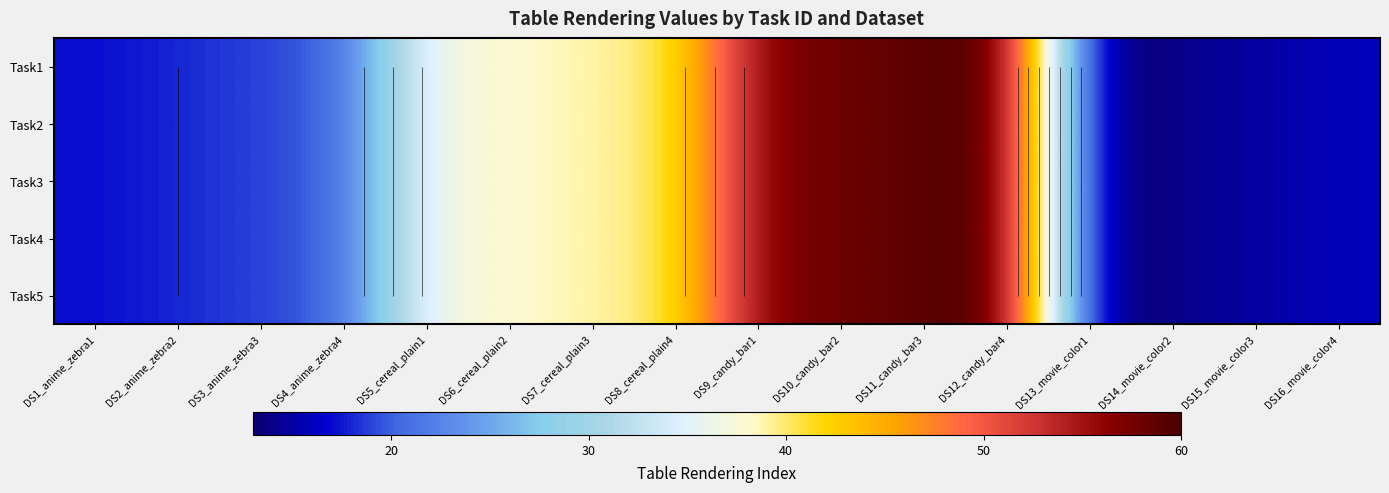

At which label does Task5 reach its peak?

DS12_candy_bar4